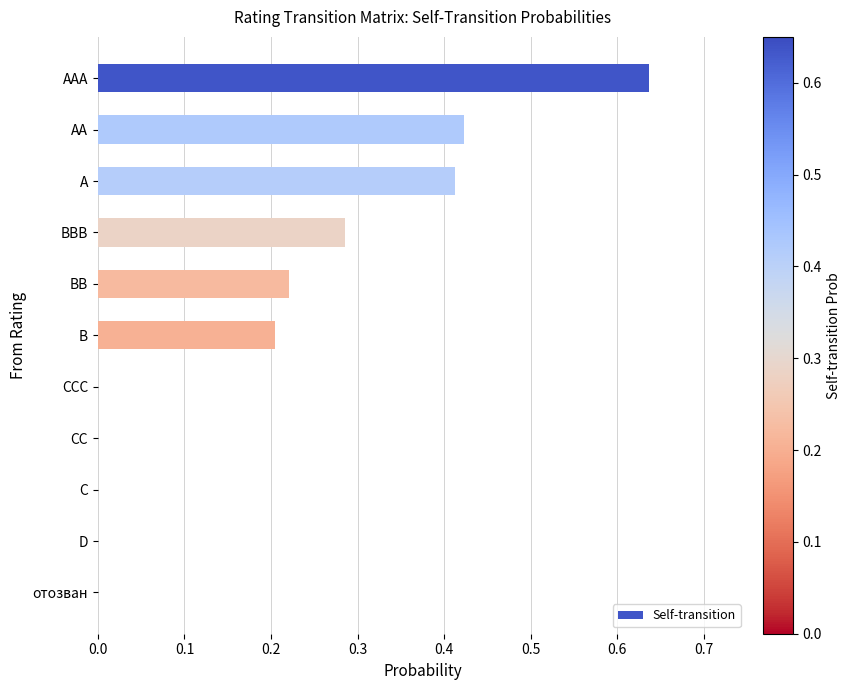

What is the change in value from AAA to CCC?

-0.6